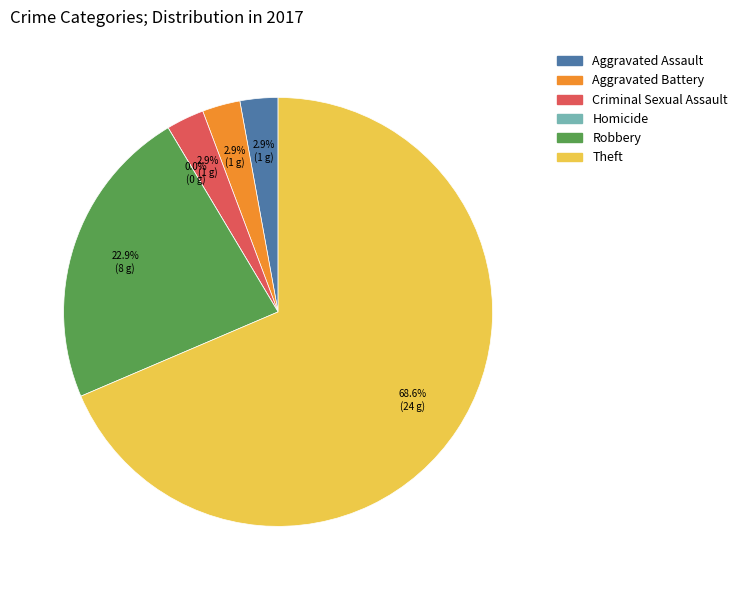

The Aggravated Assault slice represents 3% of the pie. True or false?

True